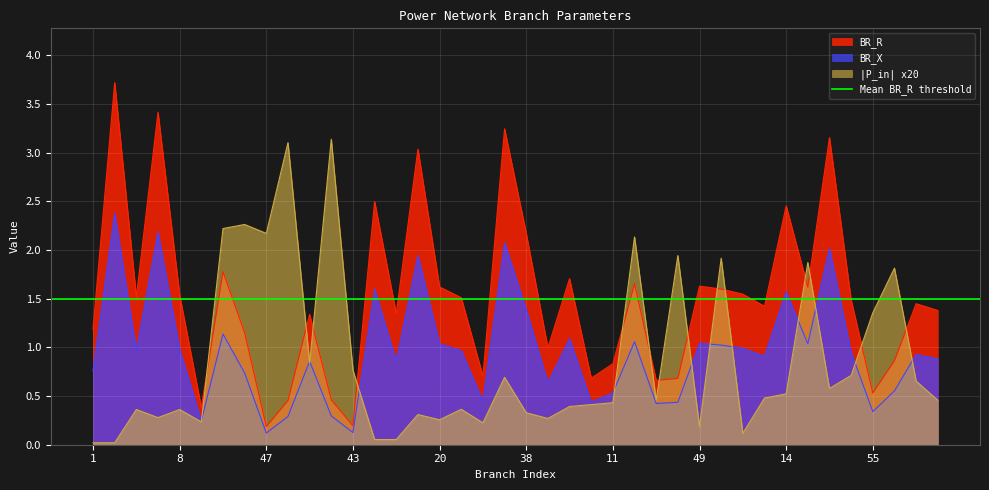

True or false: BR_R and BR_X intersect in this chart.

False